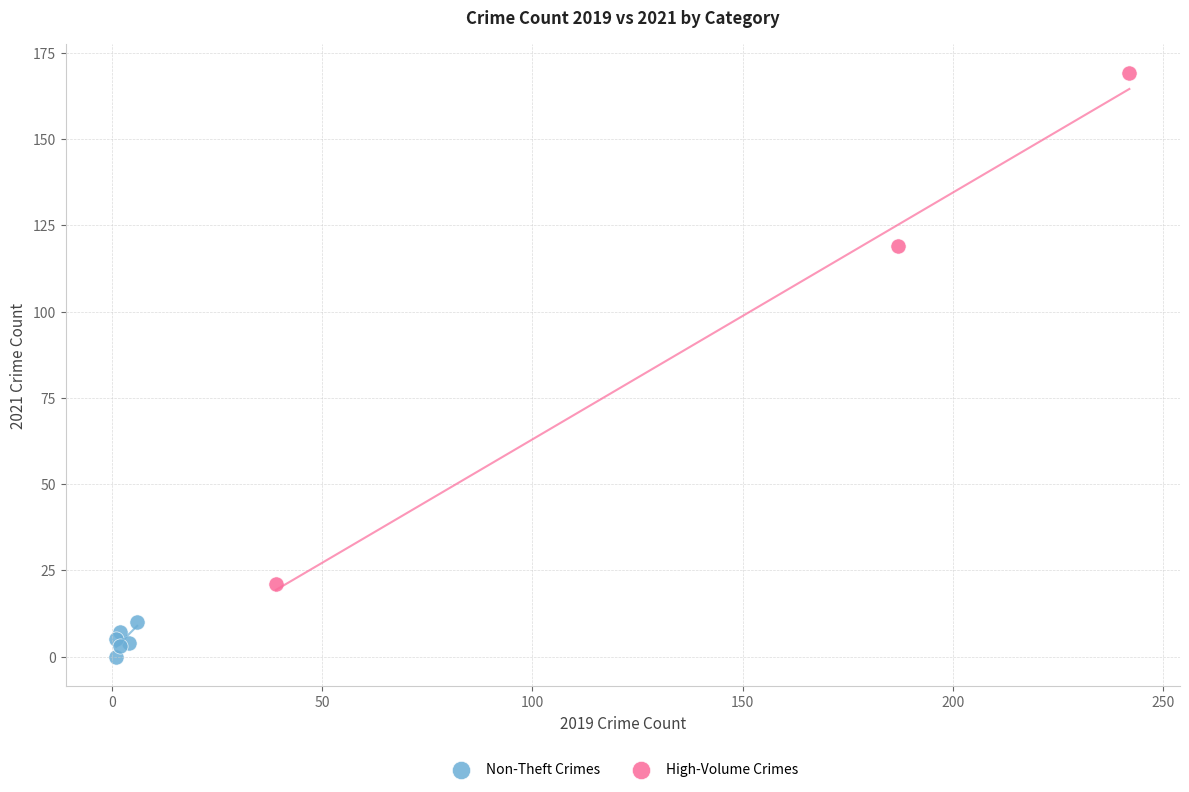

Which series contains the lowest Y value?

Non-Theft Crimes